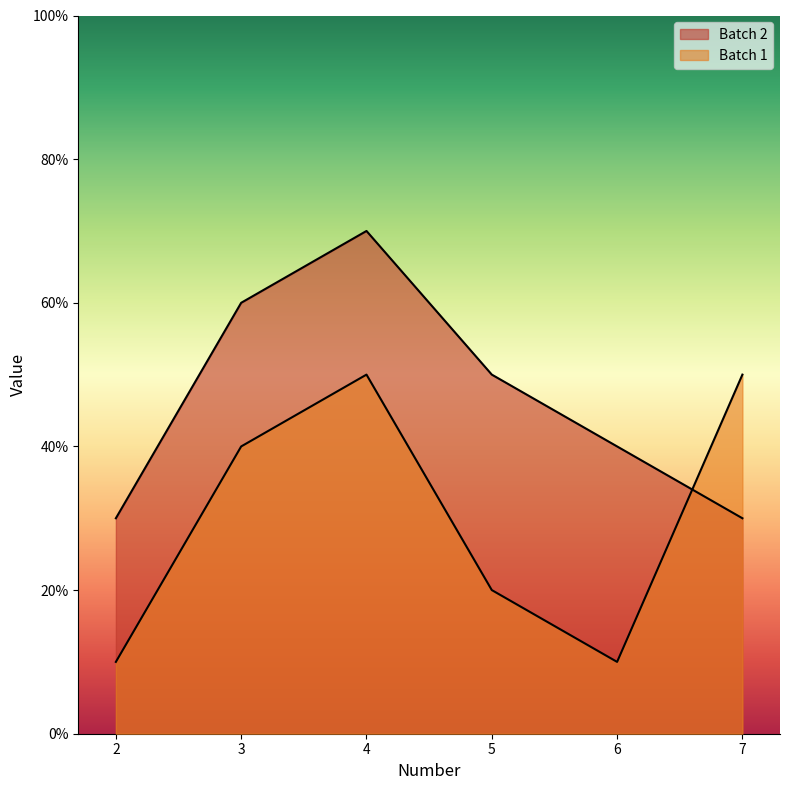

Reading right to left, what are all the values shown in this chart?

Batch 2: 30	40	50	70	60	30
Batch 1: 50	10	20	50	40	10